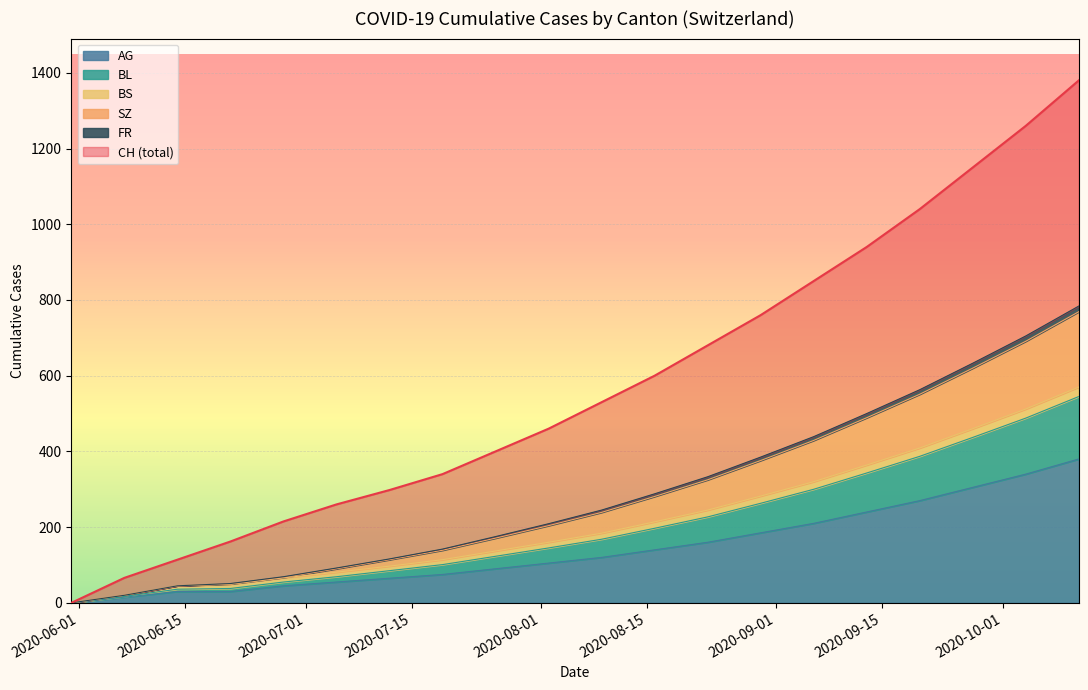

What is the maximum value for AG?

380